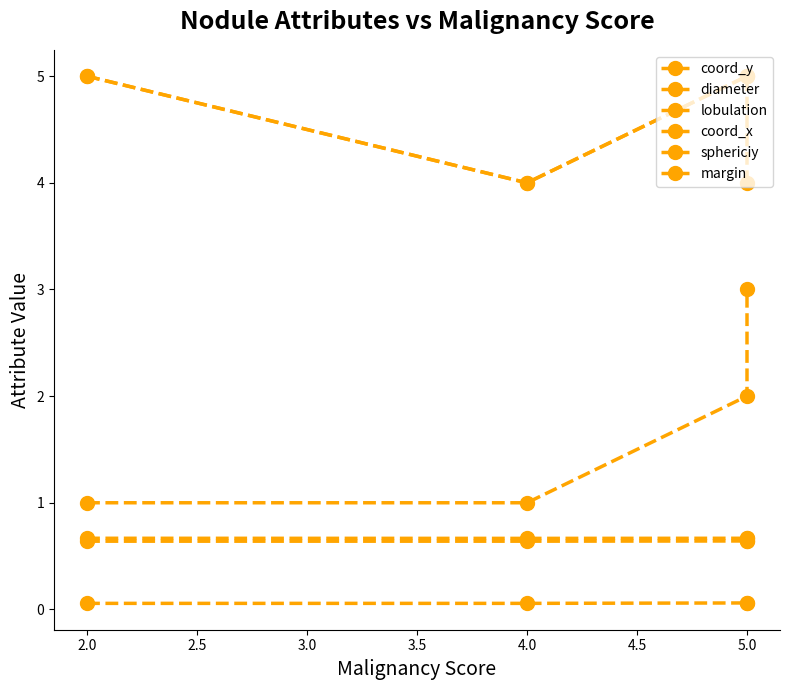

What is the value of the coord_x point at the 2nd from the left?

0.7